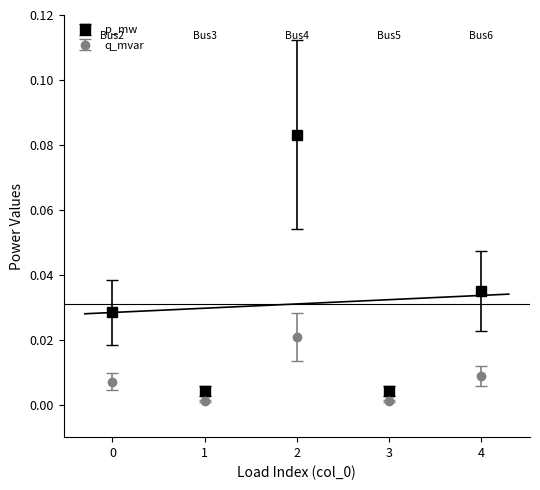

At which category does p_mw reach its first local peak?

2